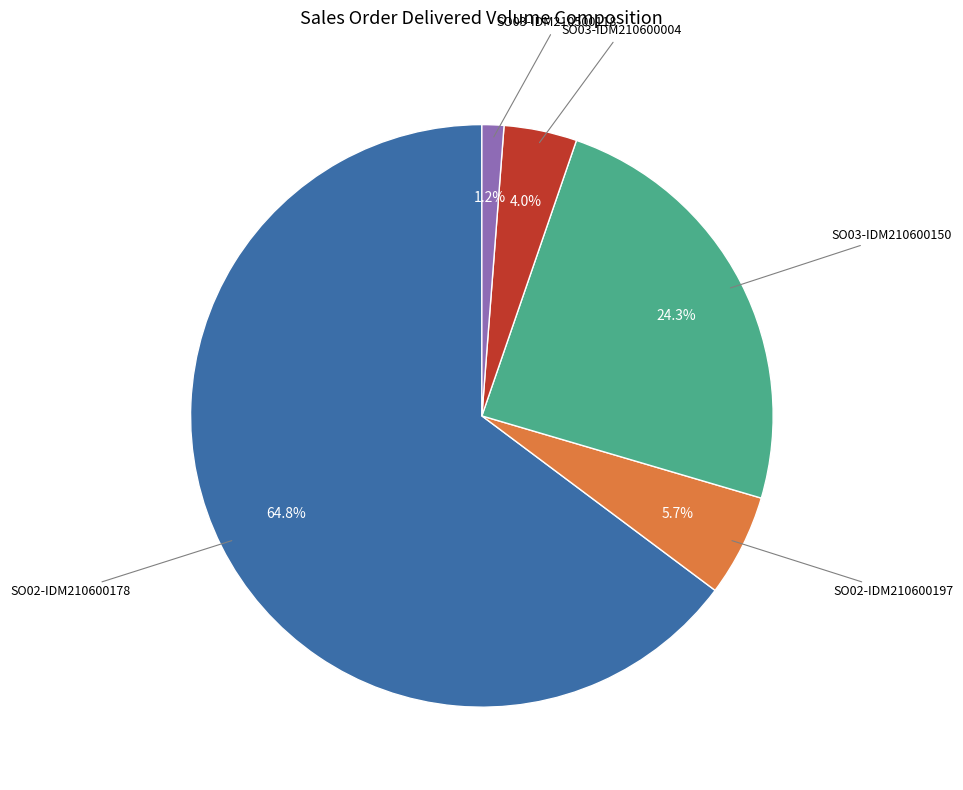

Count the number of slices in the pie.

5